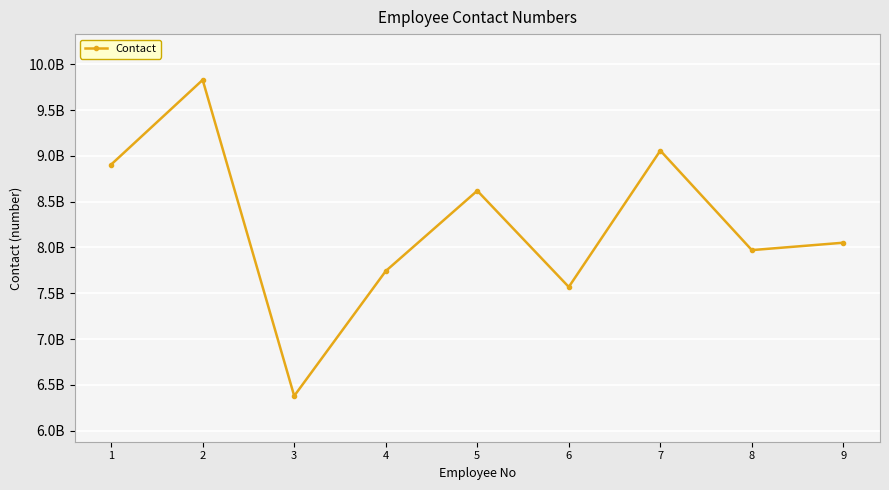

Does the chart display data point markers on the line(s)?

Yes